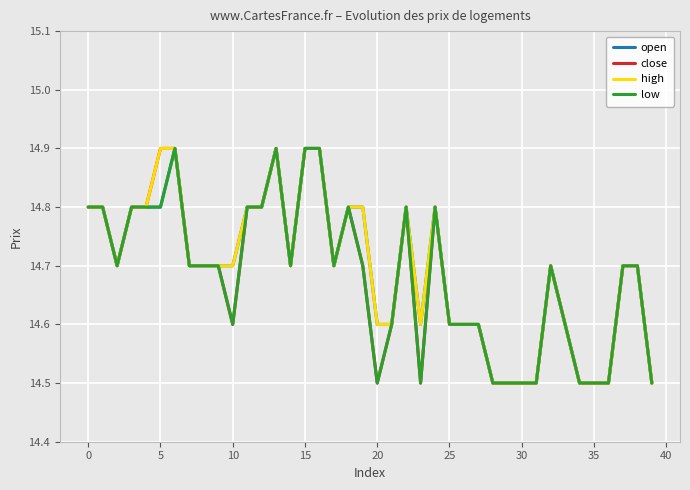

What is the smallest value displayed?

14.5